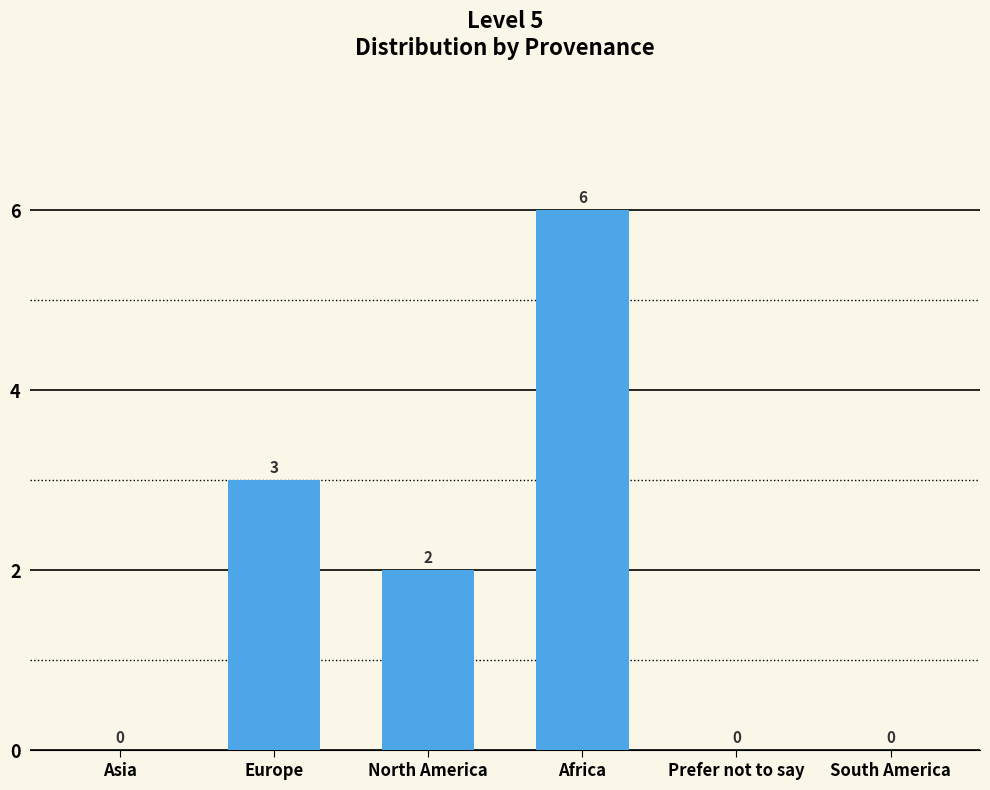

The value at North America is 2. True or false?

True